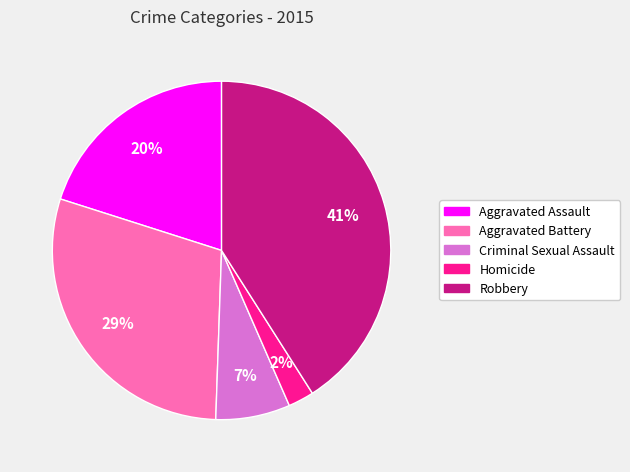

Is the sum of Homicide and Aggravated Assault greater than half?

No